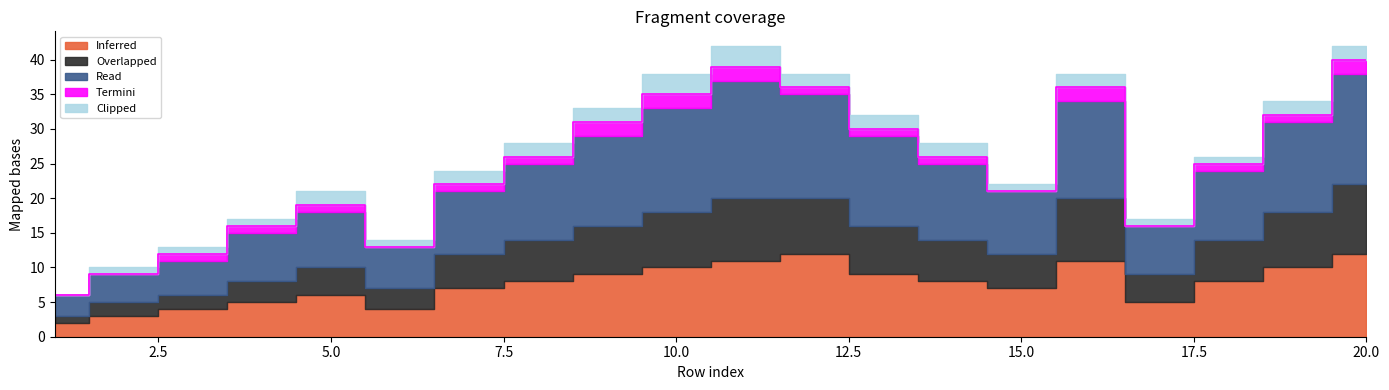

True or false: Overlapped has more than 2 points higher than both neighbors.

True